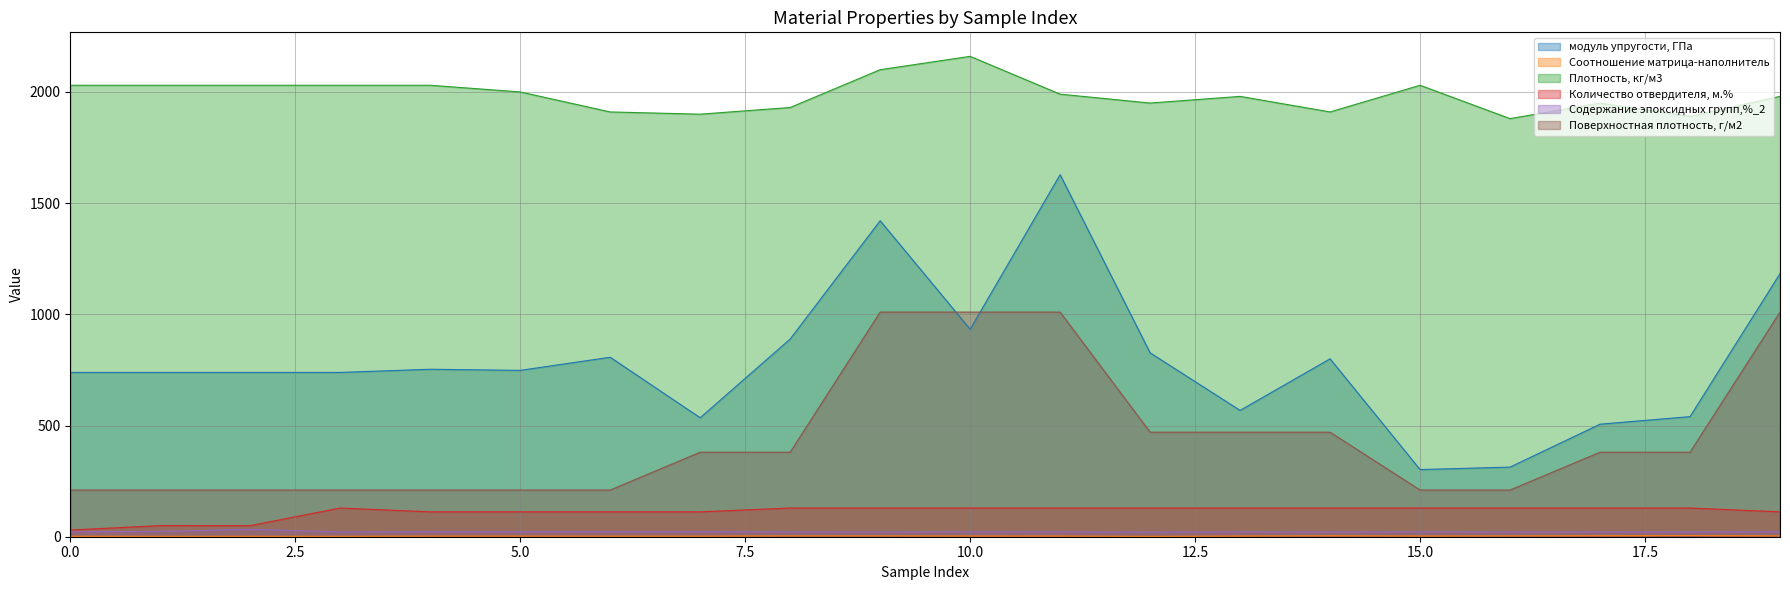

What is the total value across all series at 13?

3171.2